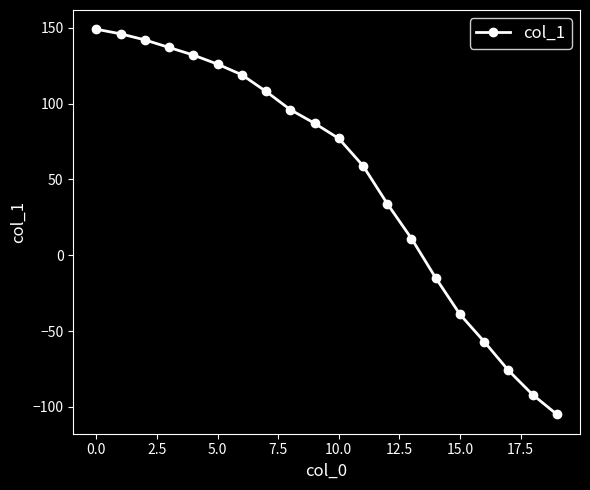

What is the difference between the maximum and minimum values?

254